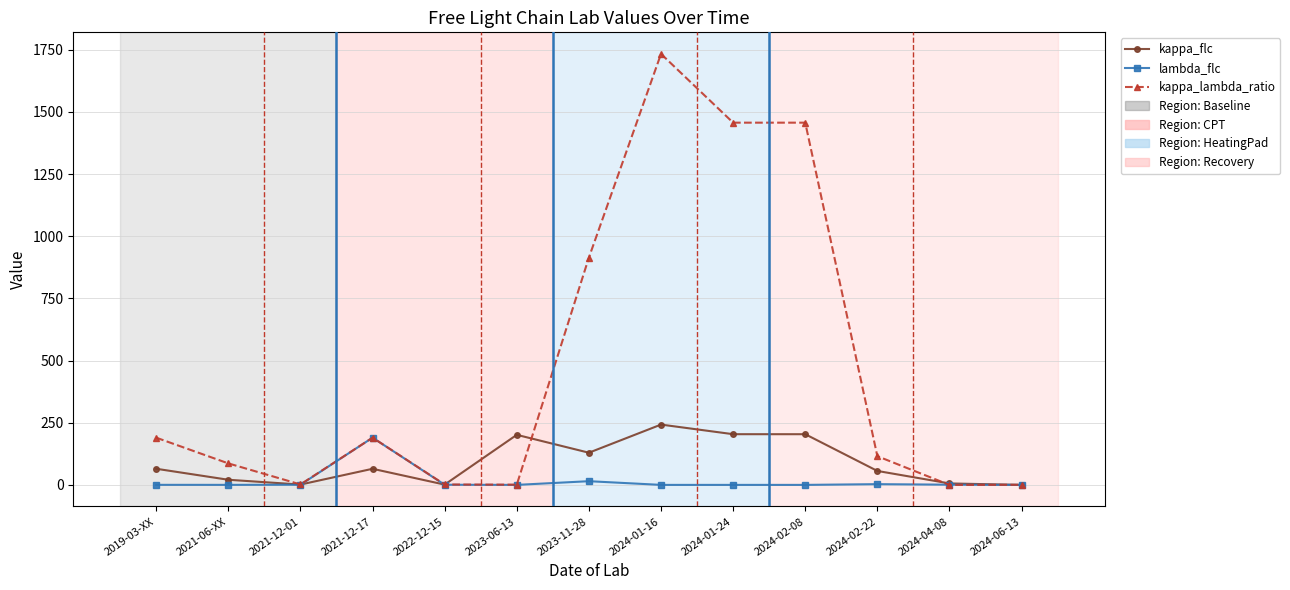

Which label corresponds to the largest value in the chart?

2024-01-16